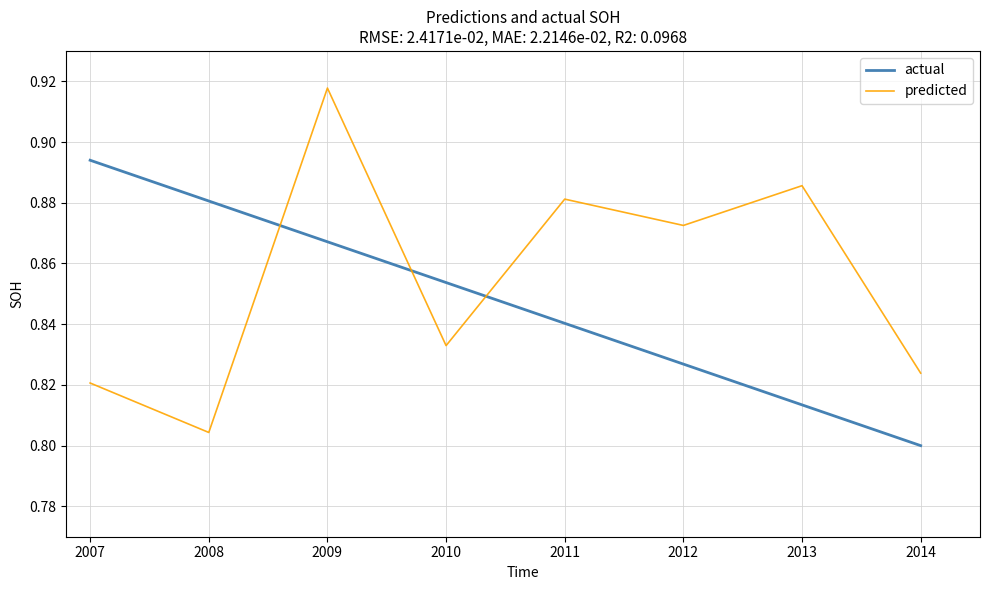

True or false: actual has a value of 1.2 at 2007.

False